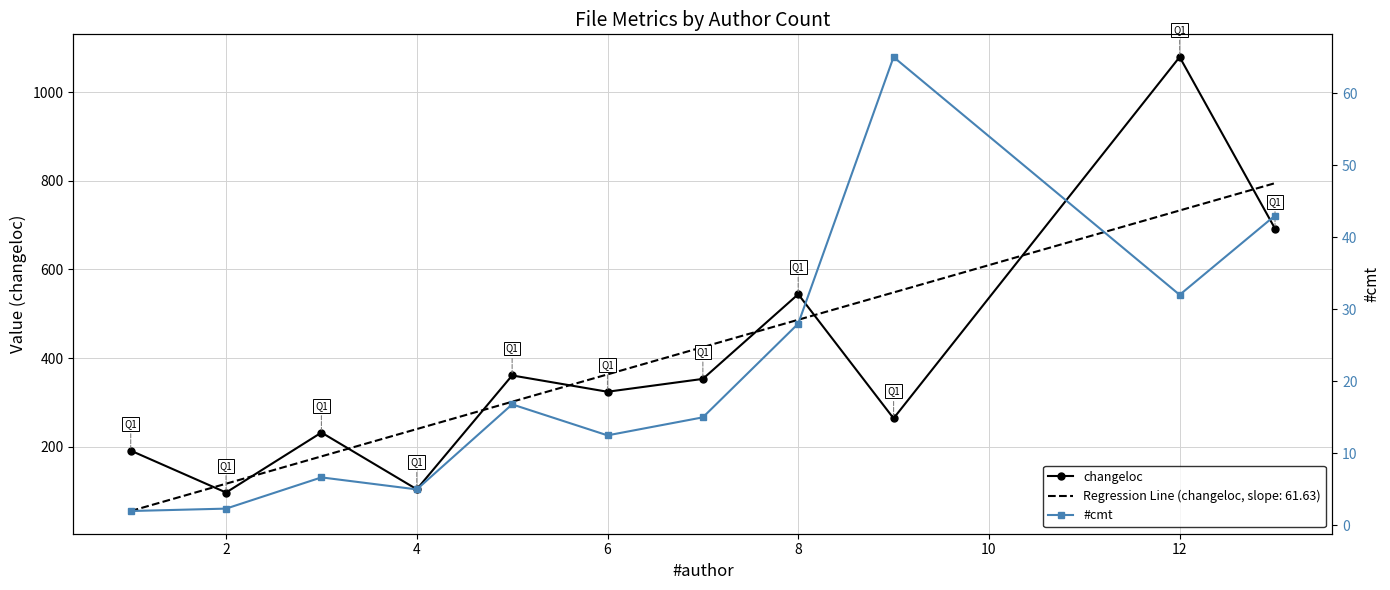

What is the maximum value for changeloc?

1079.0